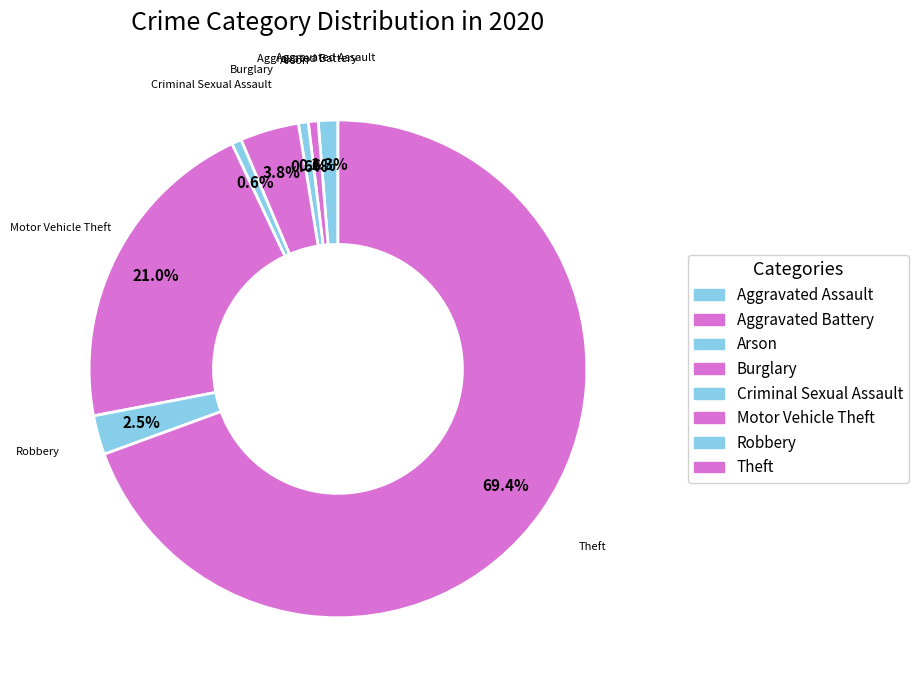

To the nearest percent, what is the difference between the Arson and Motor Vehicle Theft slice percentages?

20%